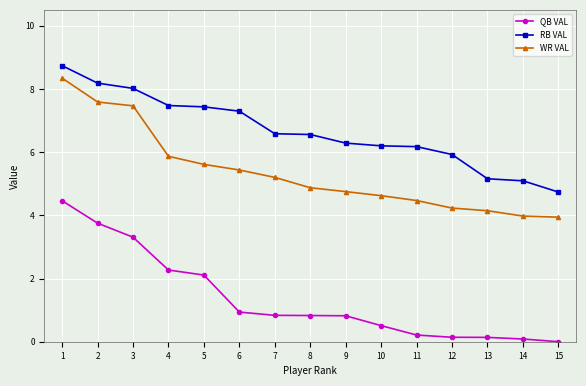

What value does the WR VAL series have at 9?

4.8